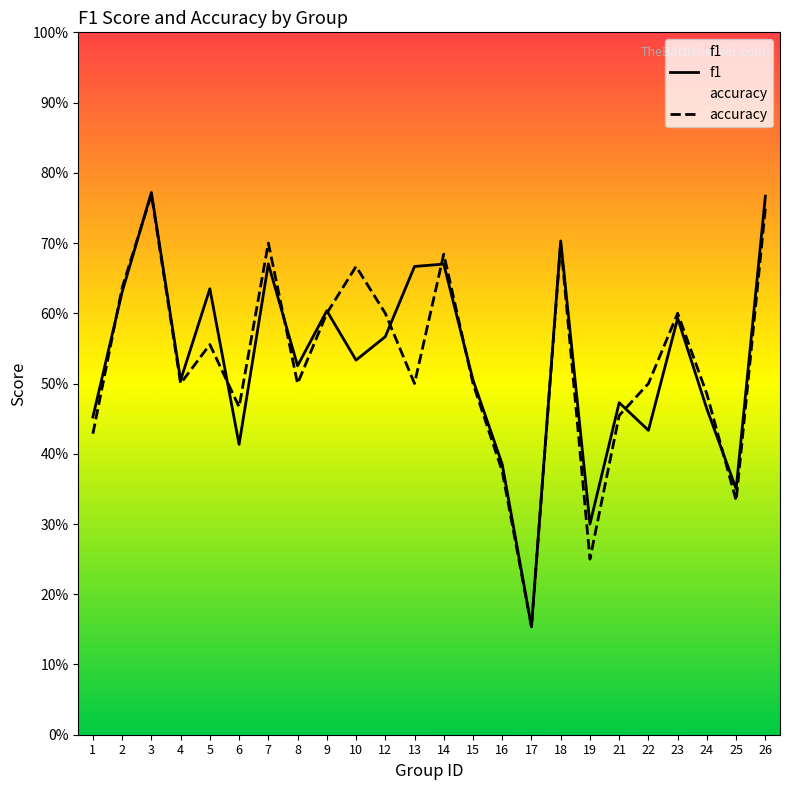

List the labels in order of f1 value, smallest first.

17, 19, 25, 16, 6, 22, 1, 24, 21, 4, 15, 8, 10, 12, 23, 9, 2, 5, 13, 14, 7, 18, 26, 3